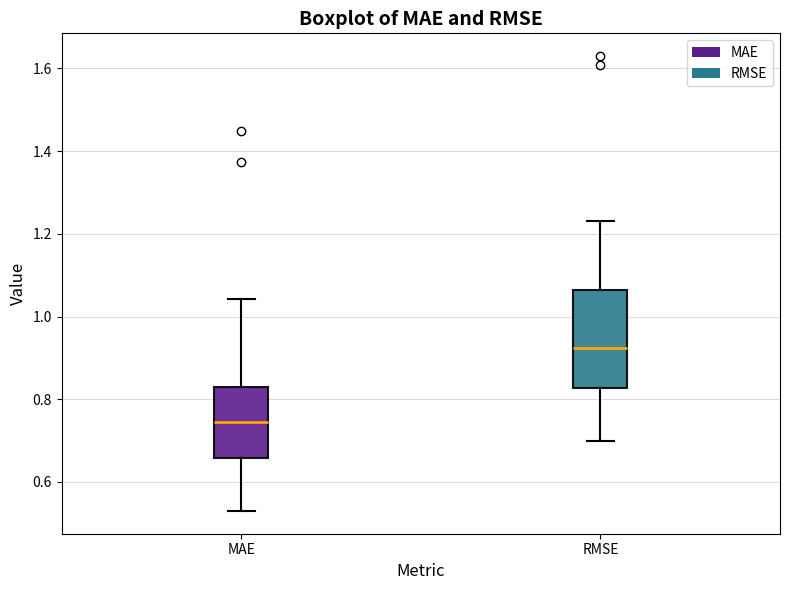

Comparing the boxes themselves (not the whiskers), which one is the tallest?

RMSE